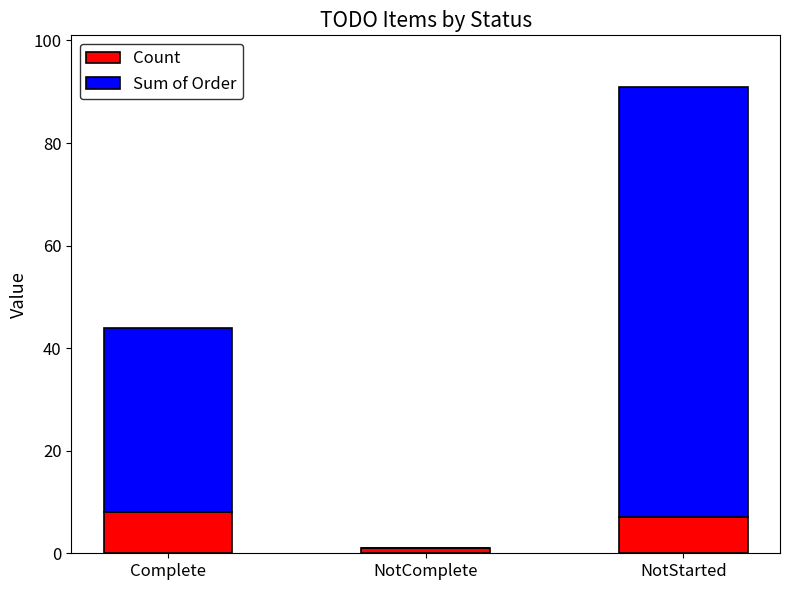

How many distinct data groups are displayed?

2